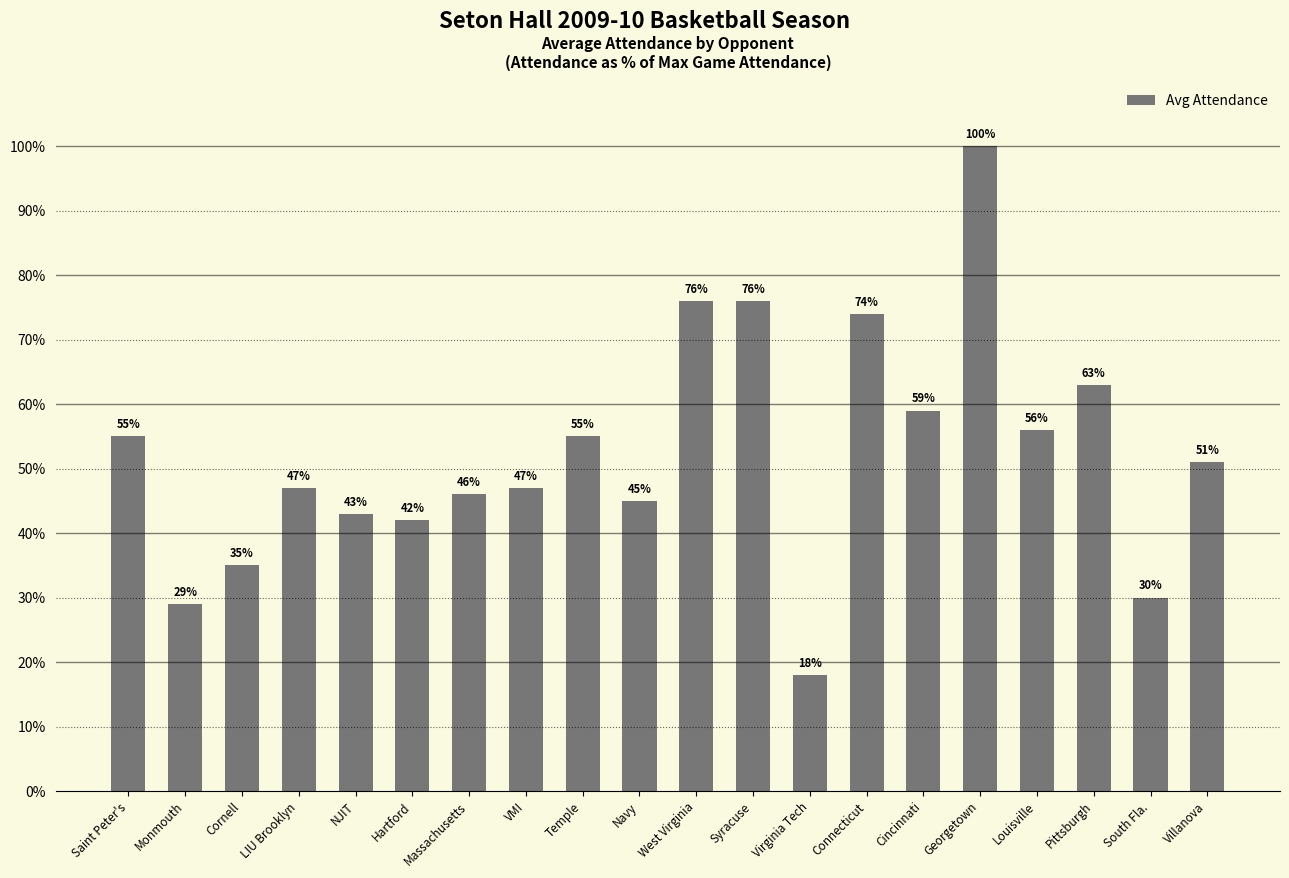

What position from the left is South Fla.?

19